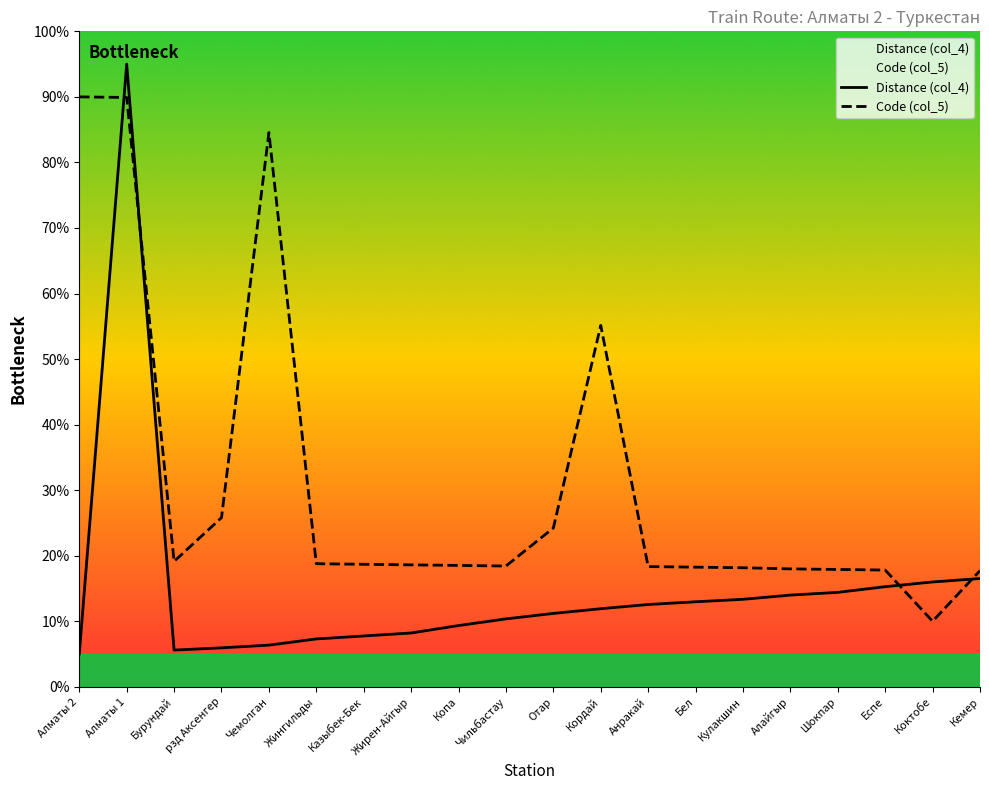

How many values in the Code (col_5) series exceed 18?

15